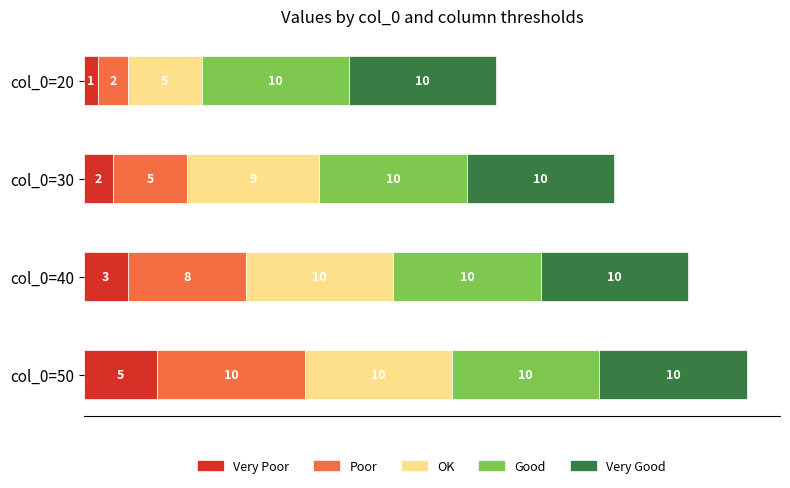

At which category is the sum across all series the highest?

col_0=50